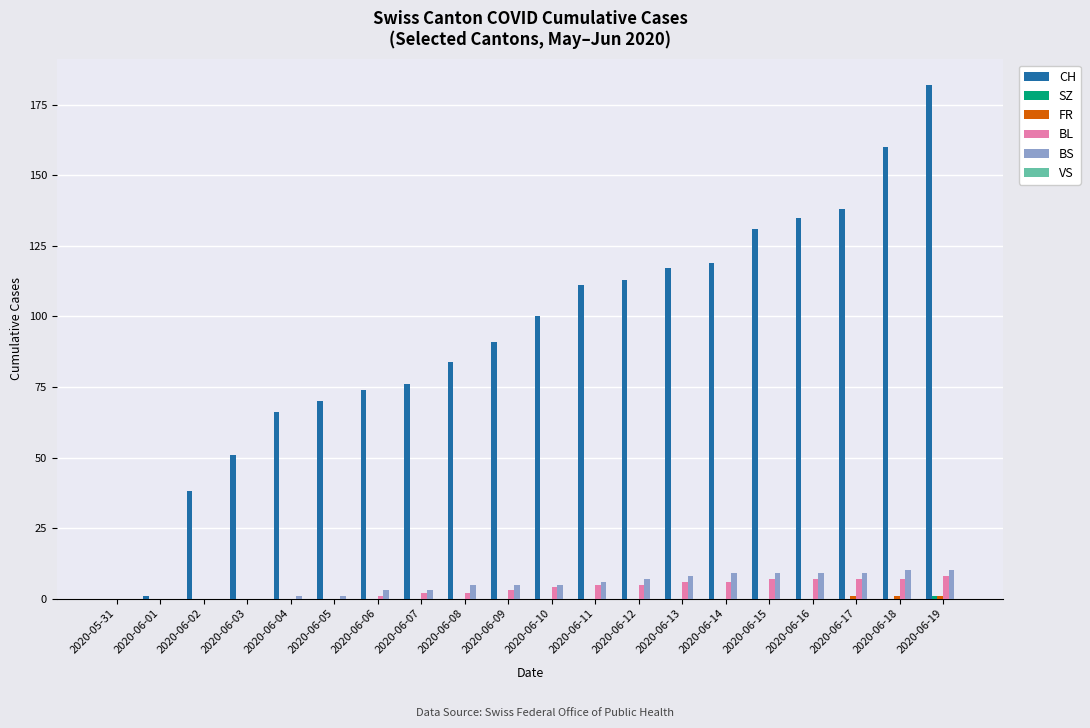

At which category does the chart reach its peak across all series?

2020-06-19